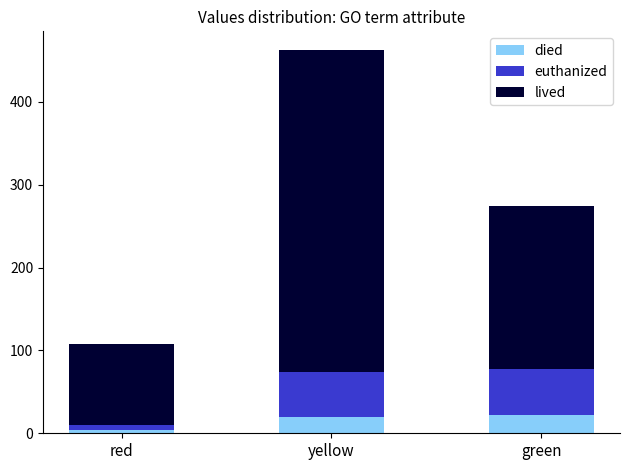

What is the sum of the died values at yellow and green?

42